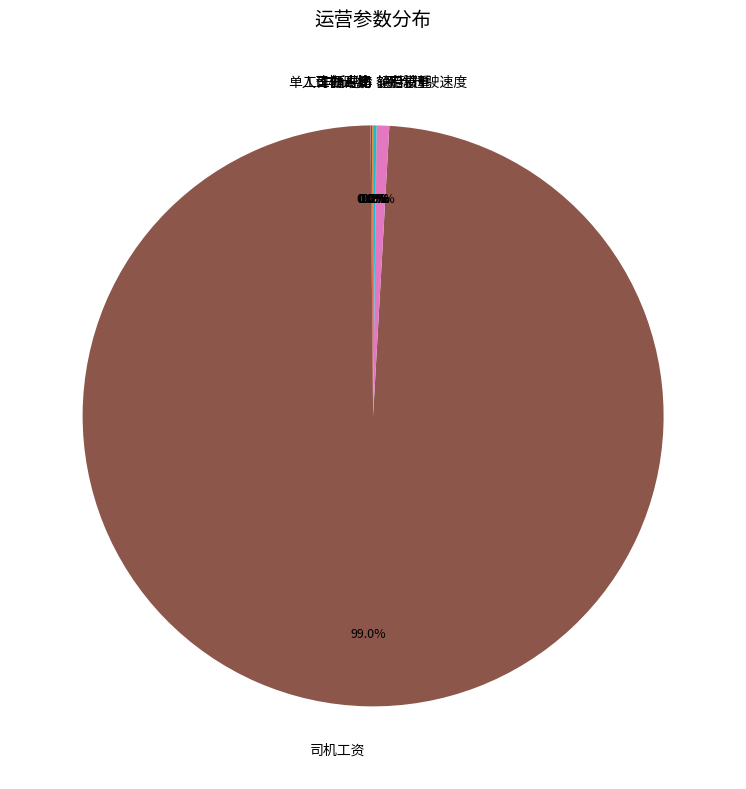

Which slice is the largest?

司机工资